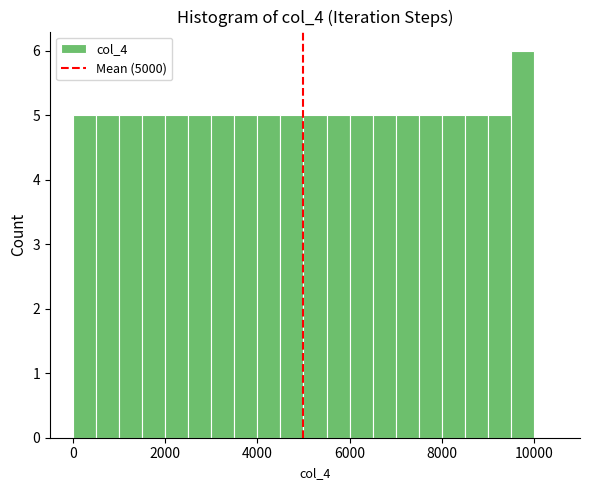

Read against the x-axis, roughly where is the centre of the tallest bar?

9800